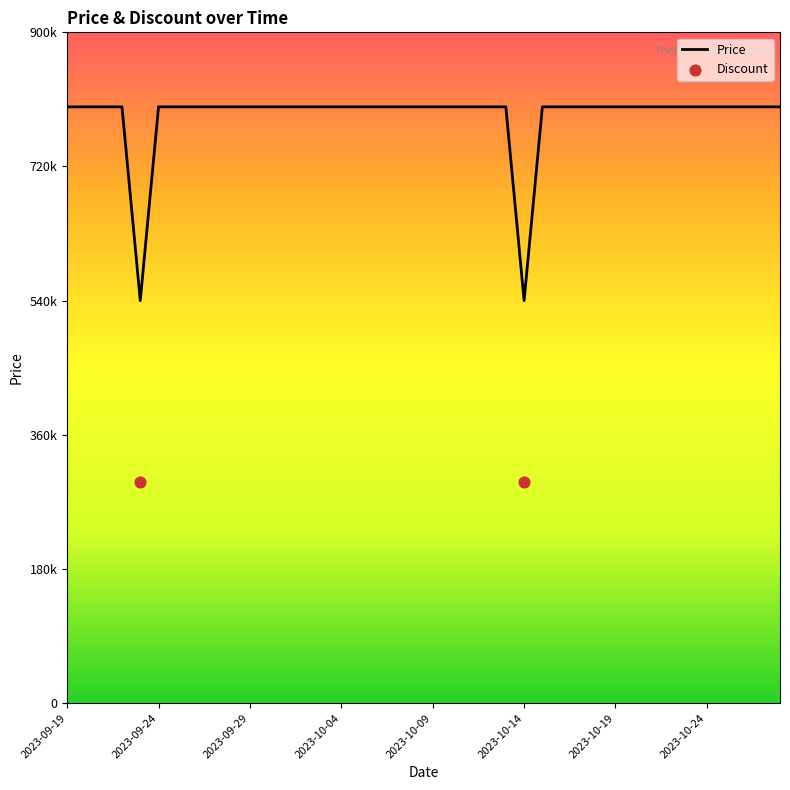

Which has a higher value, 2023-10-26 or 2023-10-14?

2023-10-26